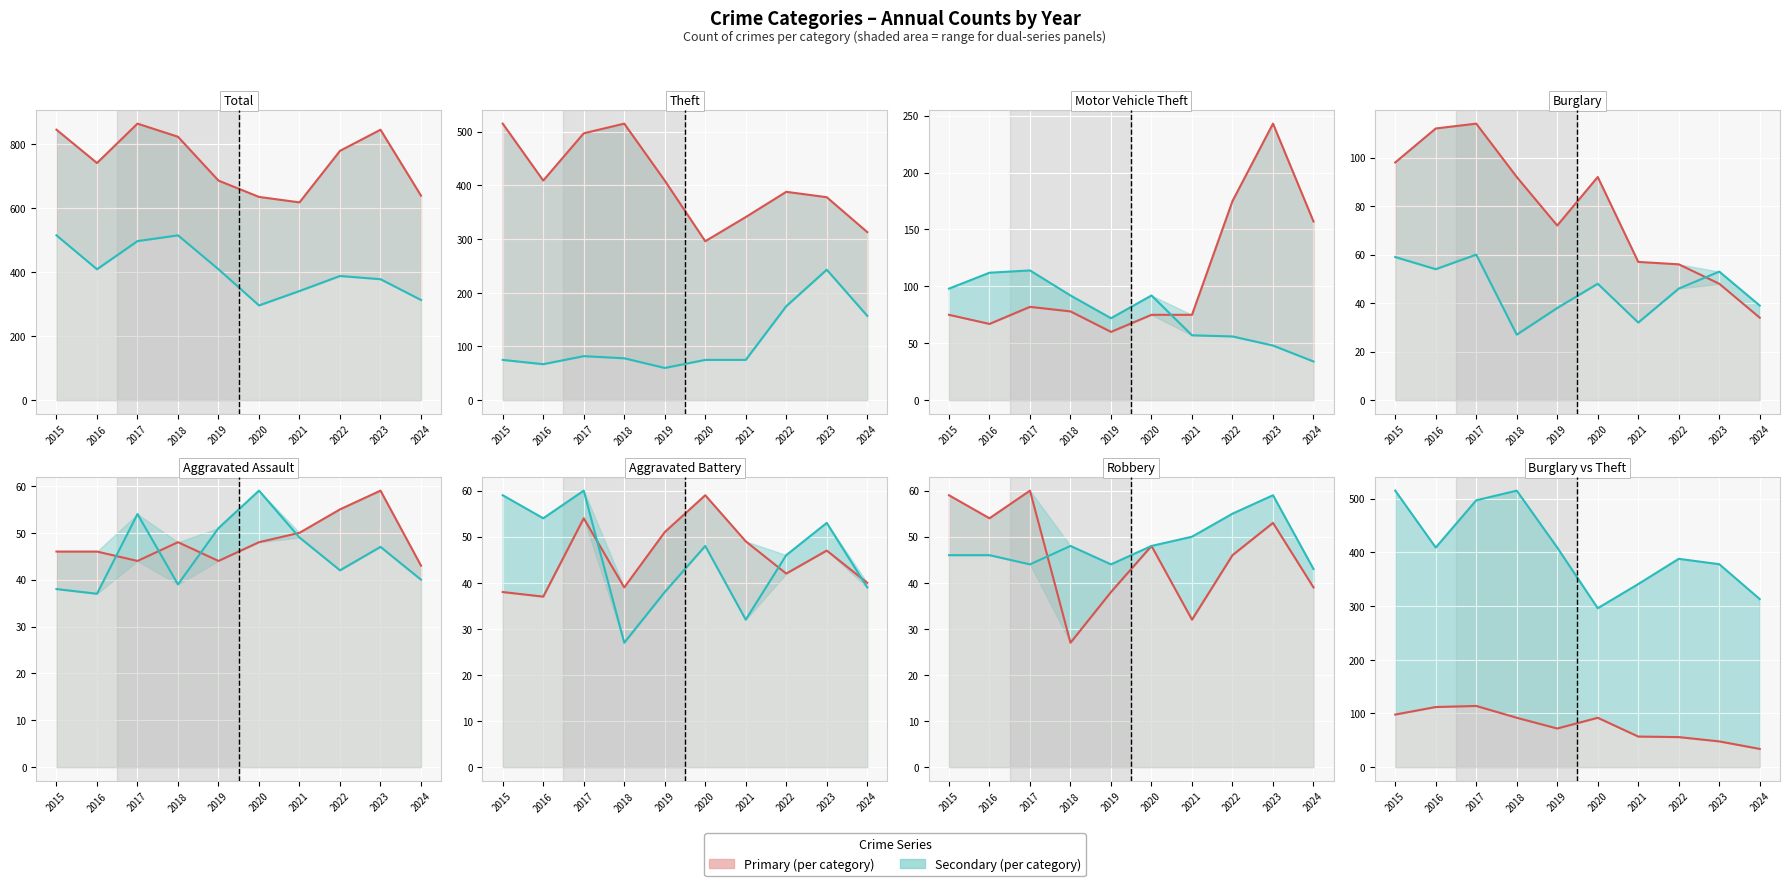

What is the total value across all series at 2017?

611